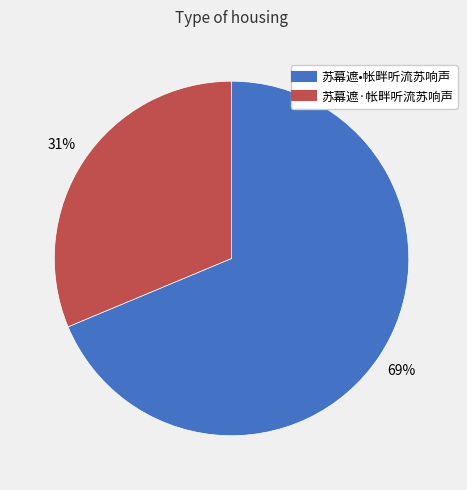

Is the sum of 苏幕遮·帐畔听流苏响声 and 苏幕遮•帐畔听流苏响声 greater than half?

Yes